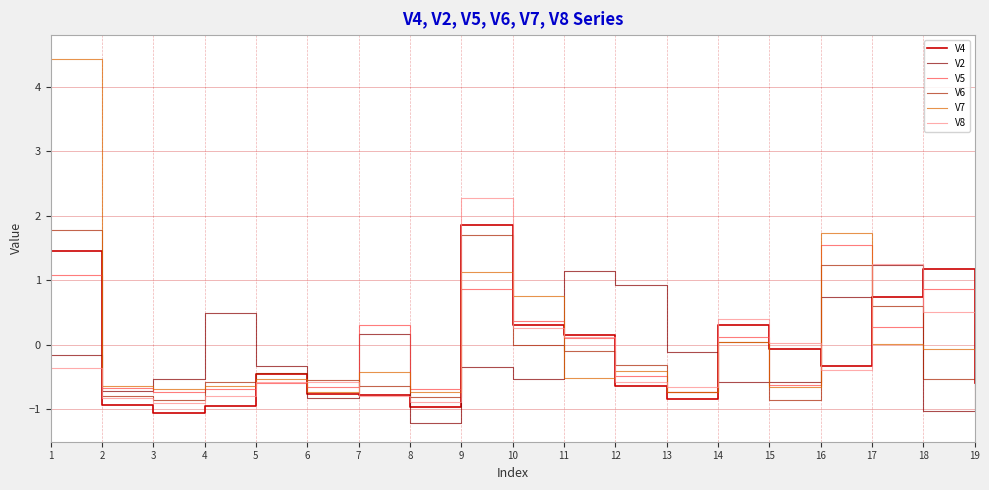

Is the value of V5 at 7 greater than the value of V2 at 6?

Yes